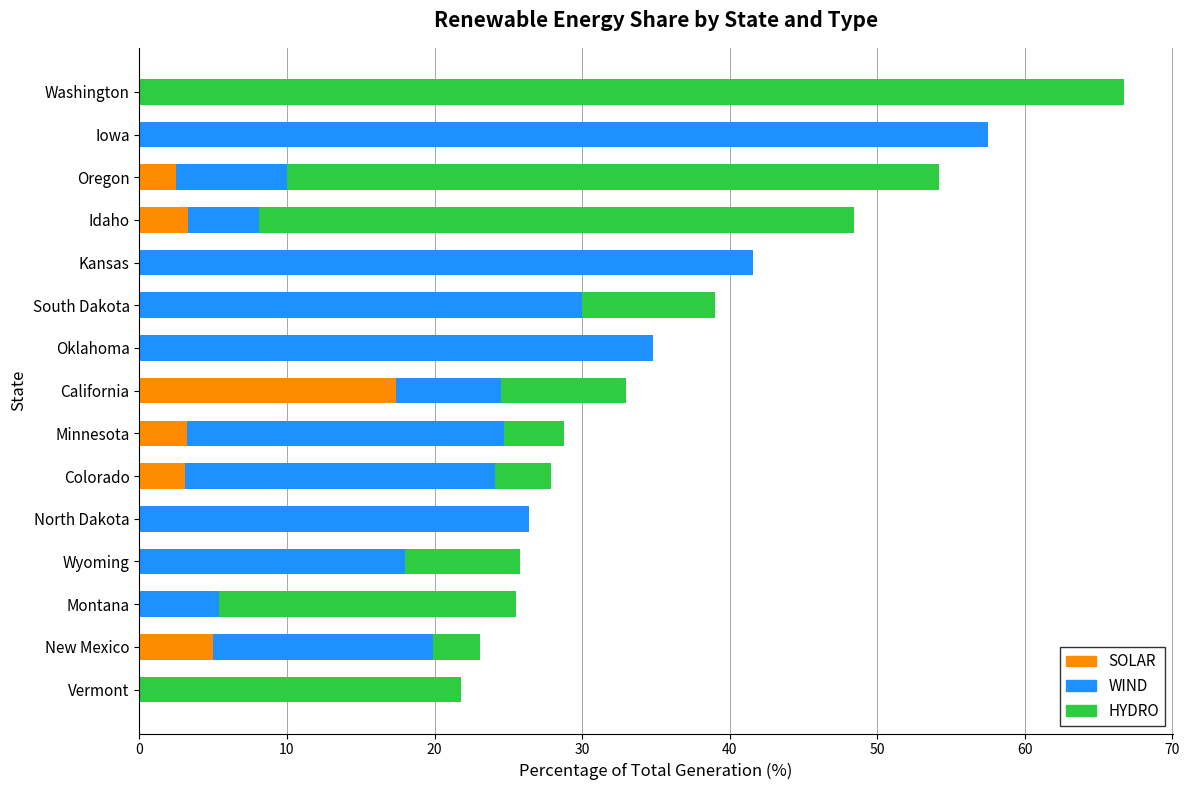

The SOLAR series shows 3.2 at Minnesota. True or false?

True